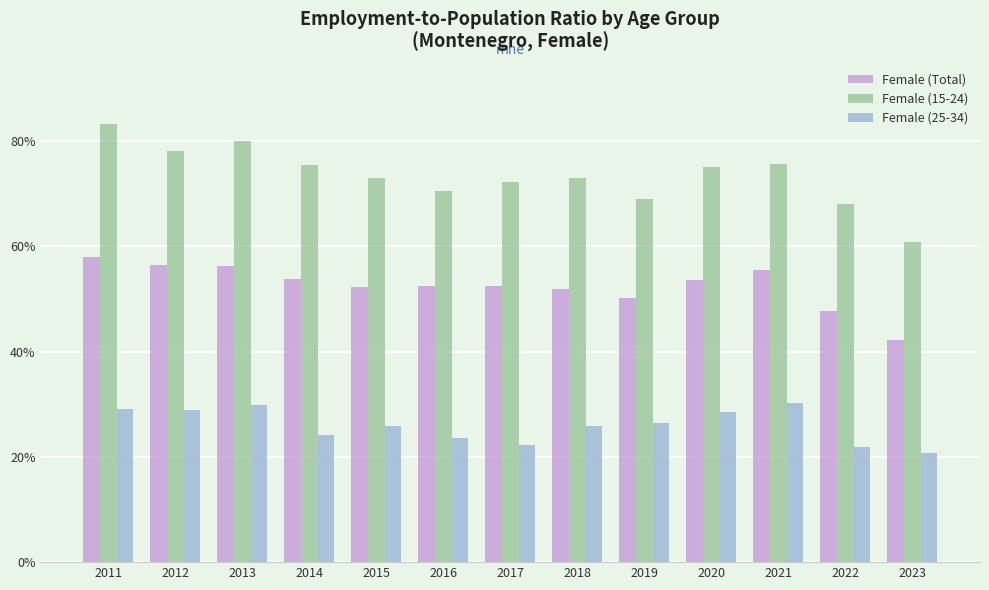

What are all the series names shown in the legend?

Female (Total), Female (15-24), Female (25-34)